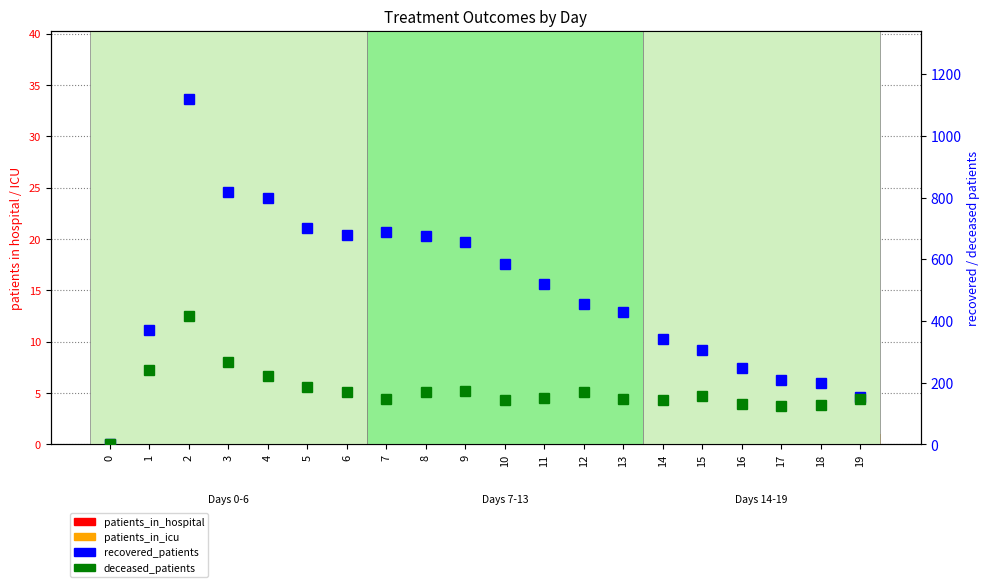

True or false: patients_in_icu has a value of 1 at 8.

False